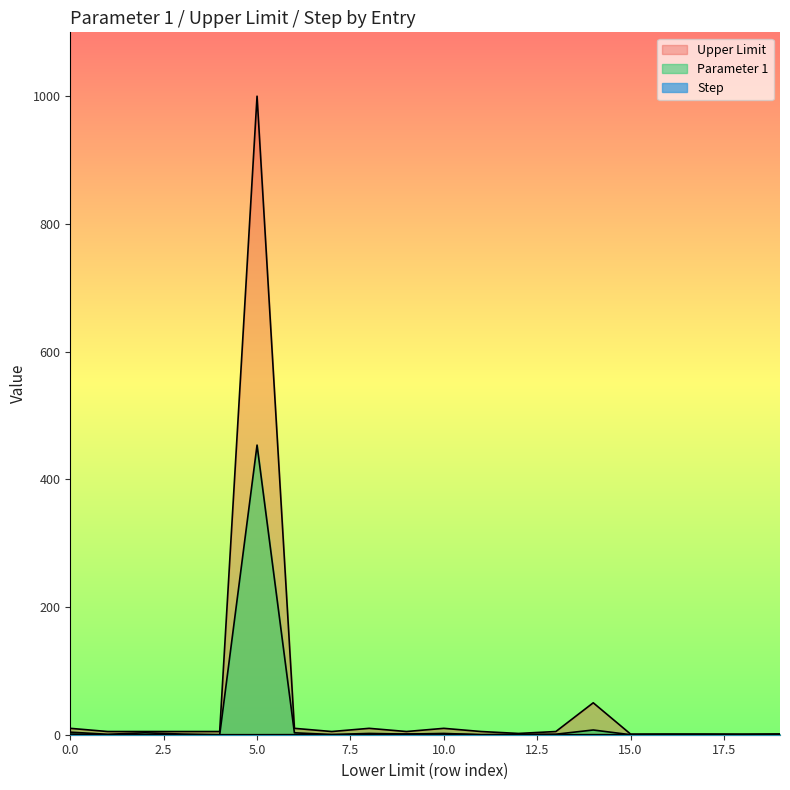

The Parameter 1 series shows 1.3 at 0. True or false?

False